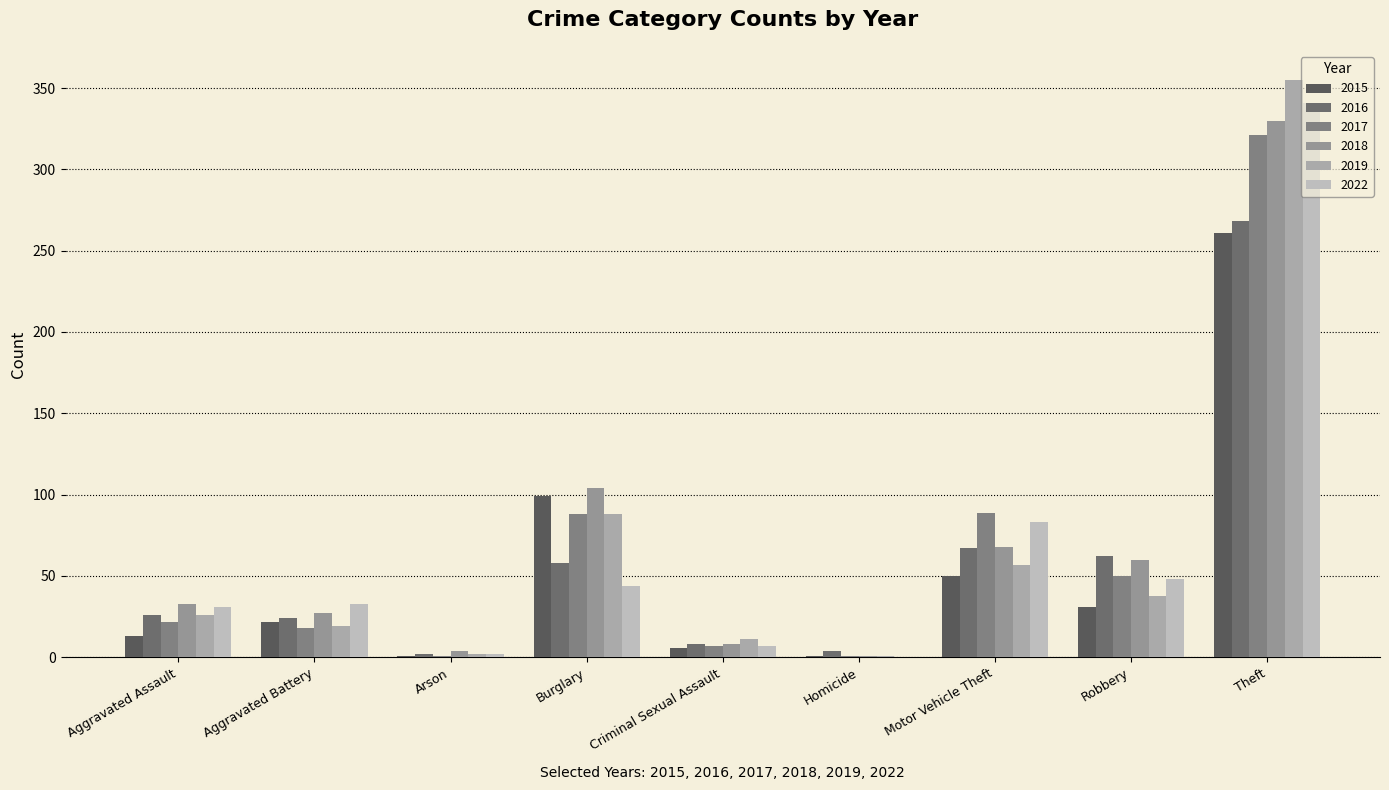

What position from the left is Aggravated Battery?

2